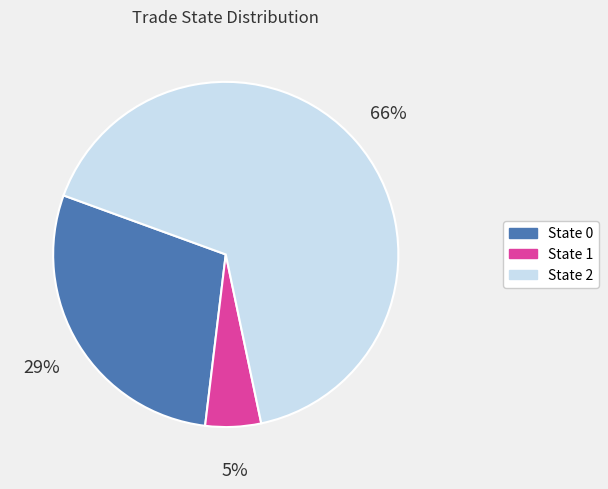

The State 2 slice represents 55% of the pie. True or false?

False